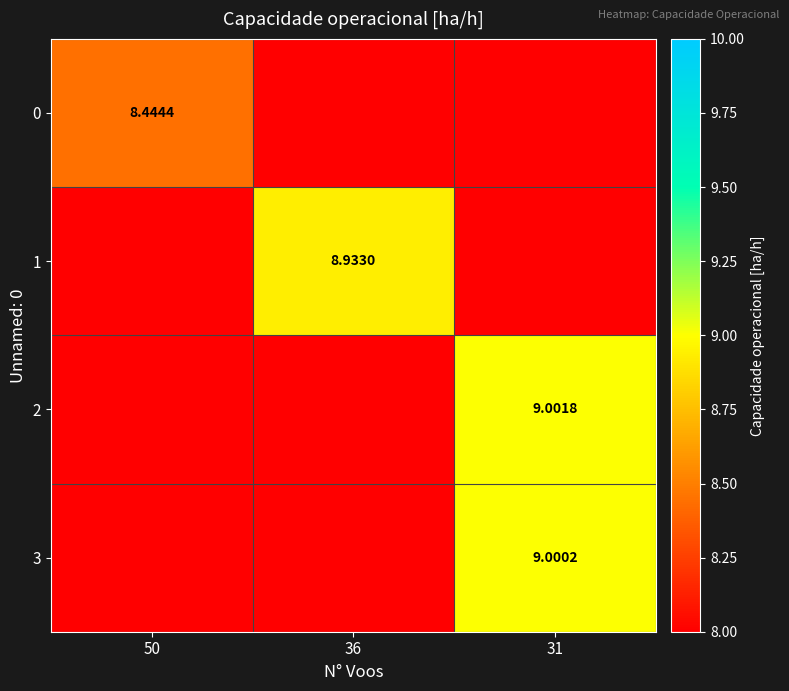

True or false: 0 has a value of 8.4 at 50.

True